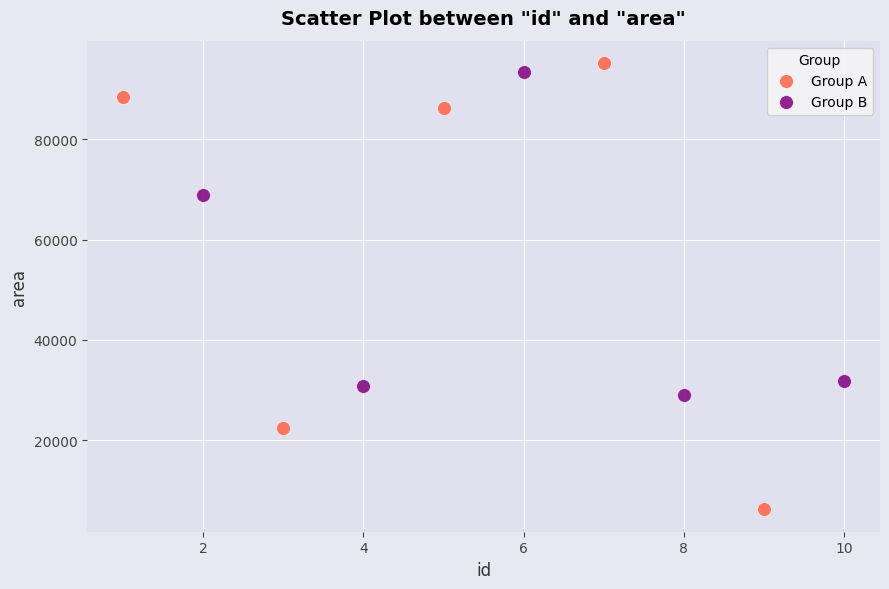

Which series has the largest Y range (max minus min)?

Group A